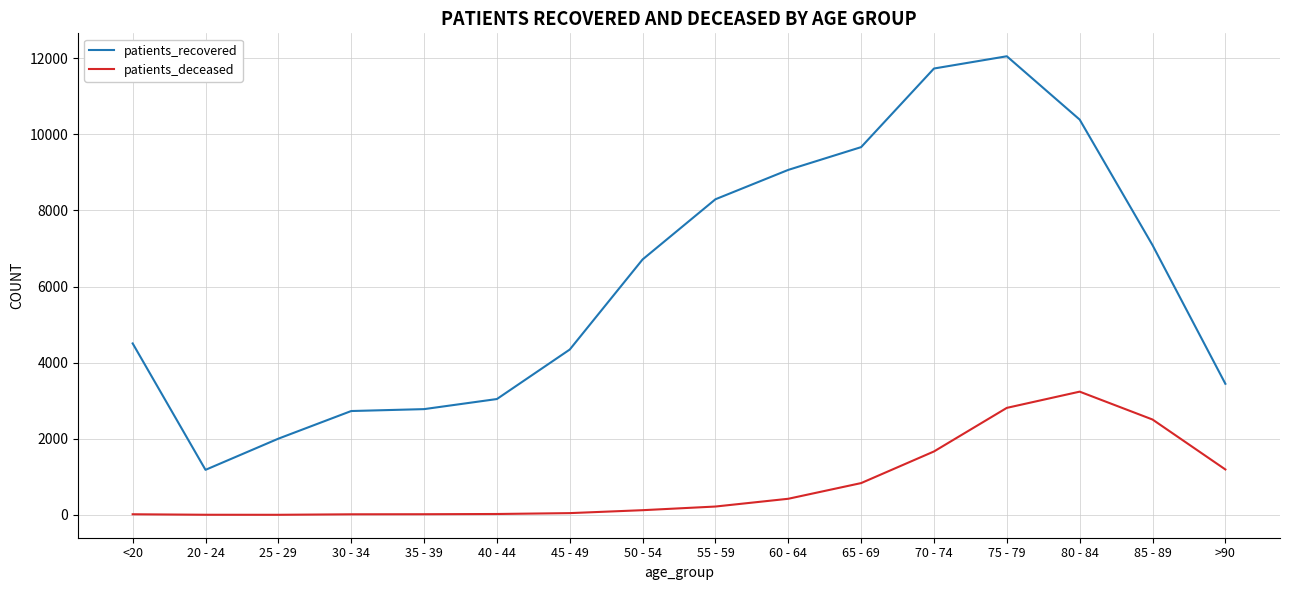

The patients_recovered series shows 681 at 30 - 34. True or false?

False